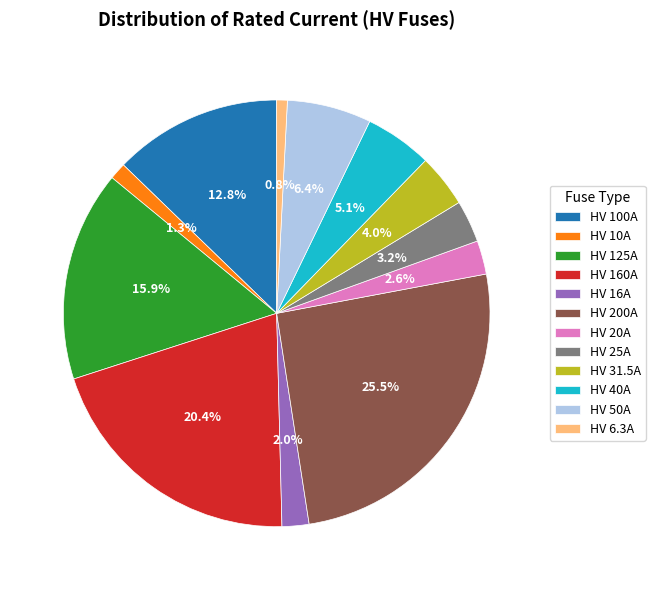

What is the total percentage of HV 20A and HV 160A?

23.0%